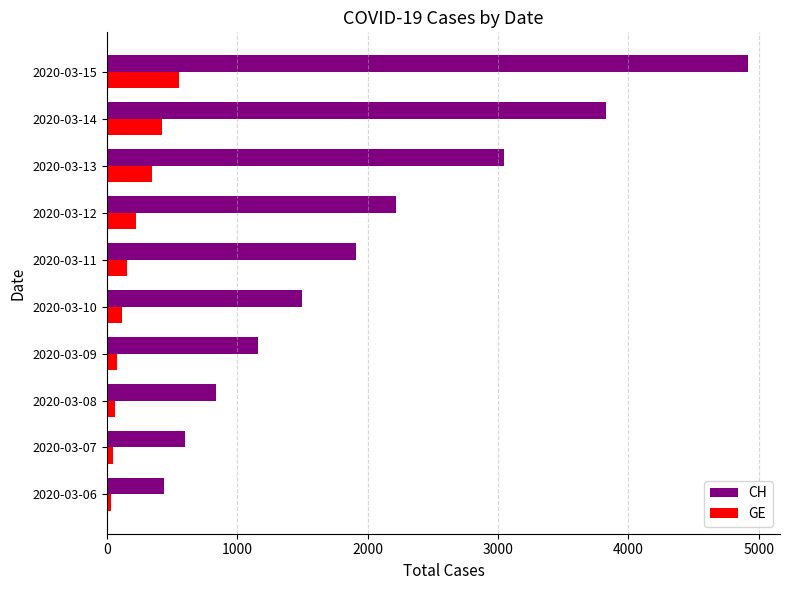

Which series has the widest spread of values?

CH